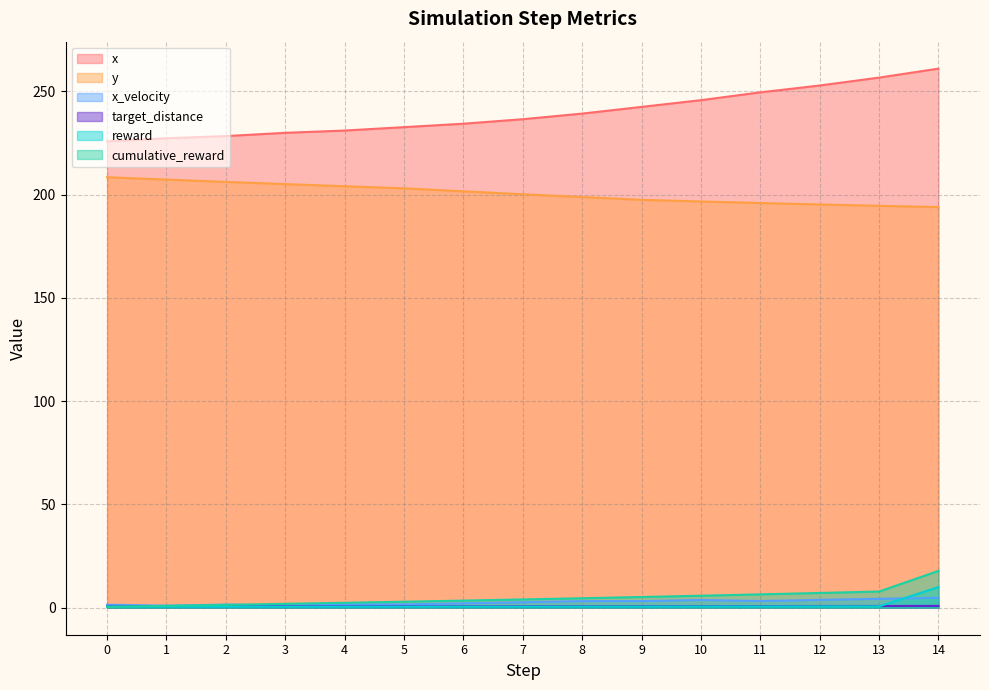

True or false: cumulative_reward has more than 1 points higher than both neighbors.

False